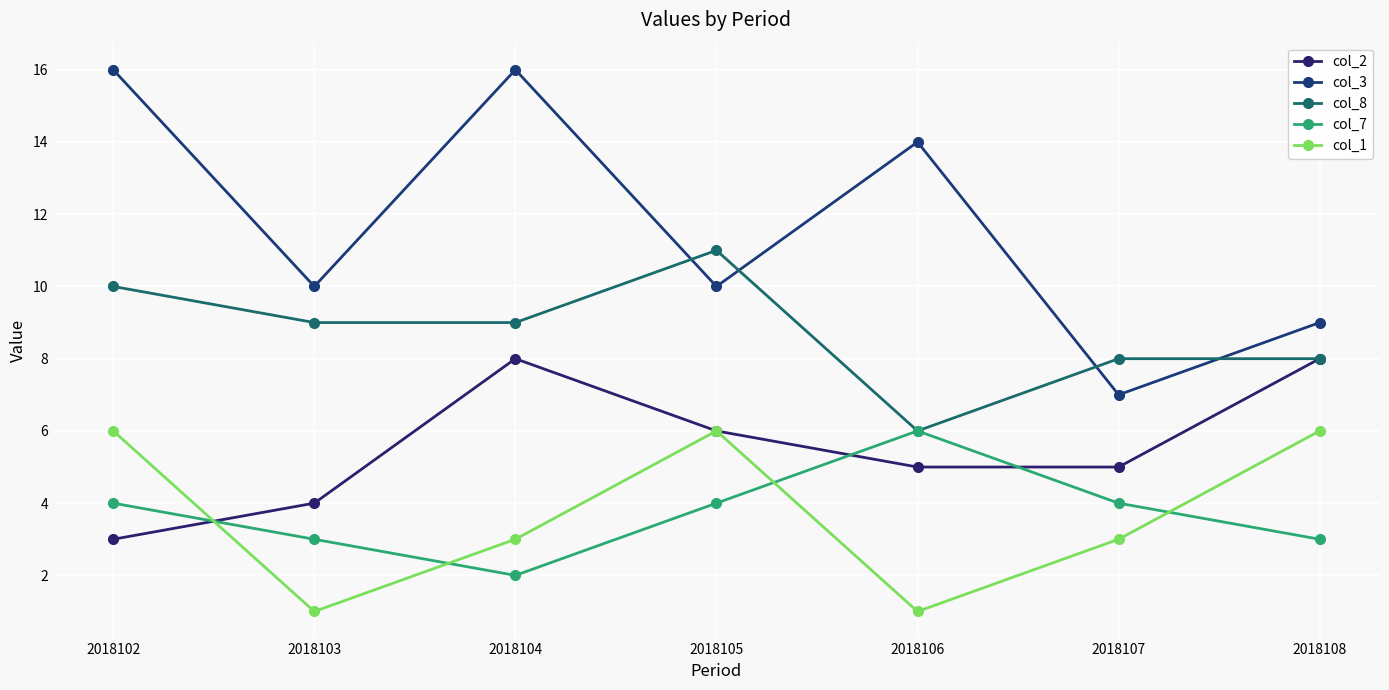

What is the maximum value shown in the chart?

16